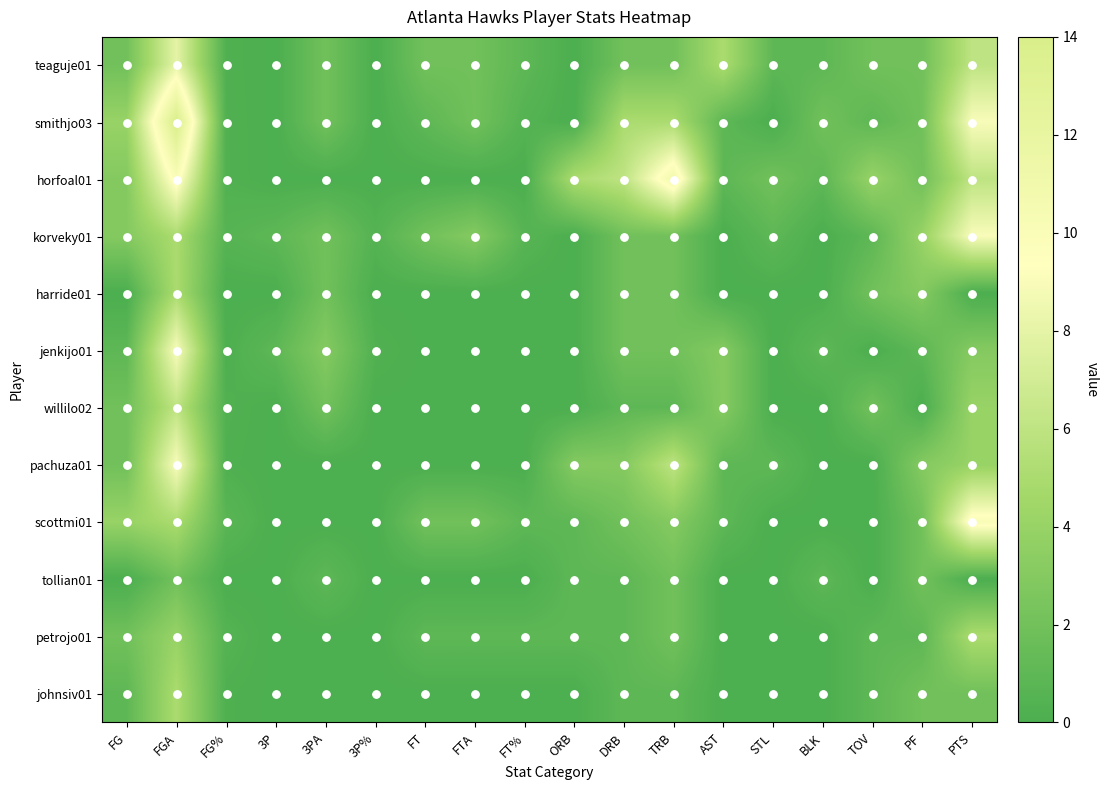

List the series in order of their peak value, highest first.

smithjo03, horfoal01, scottmi01, korveky01, jenkijo01, pachuza01, teaguje01, willilo02, harride01, petrojo01, johnsiv01, tollian01